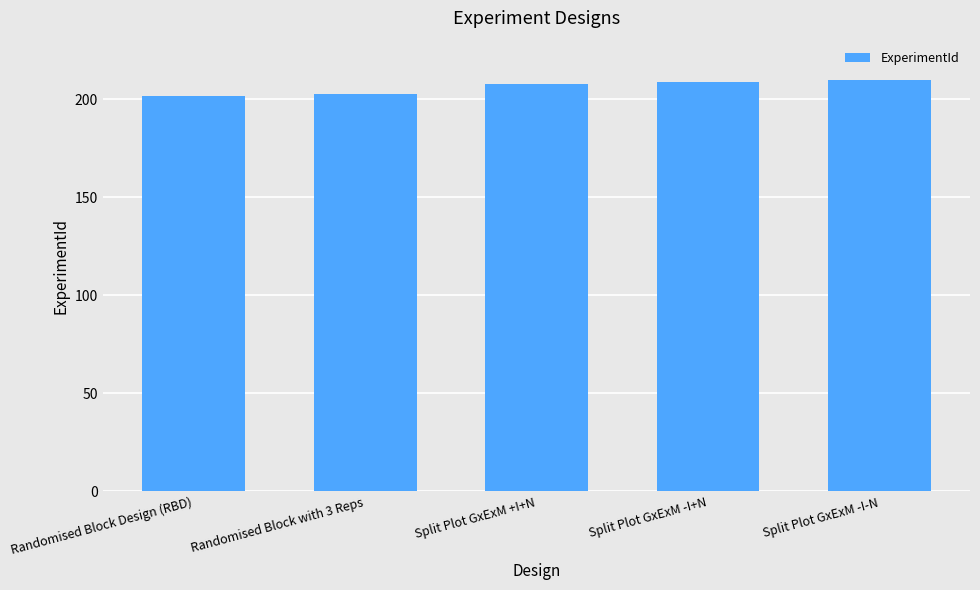

What is the label of the 5th bar from the right?

Randomised Block Design (RBD)